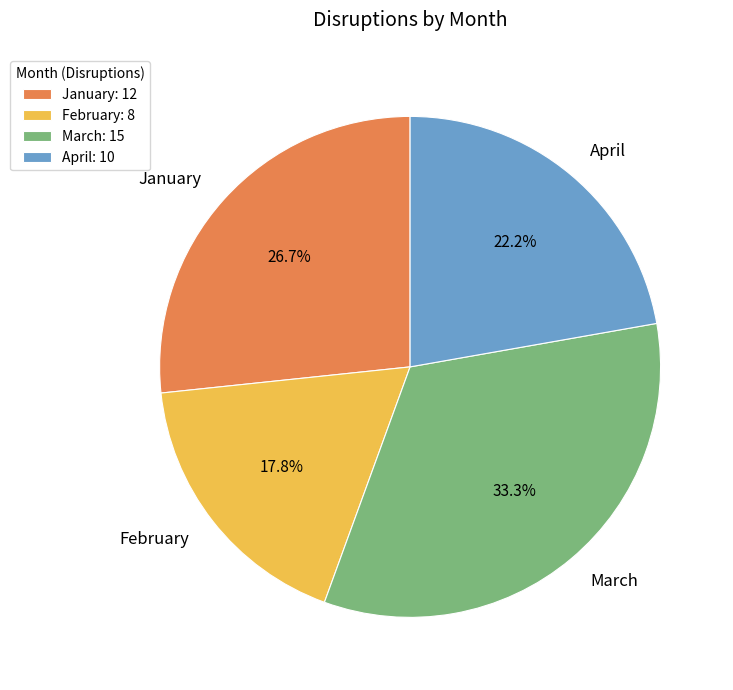

True or false: February accounts for 18% of the total.

True